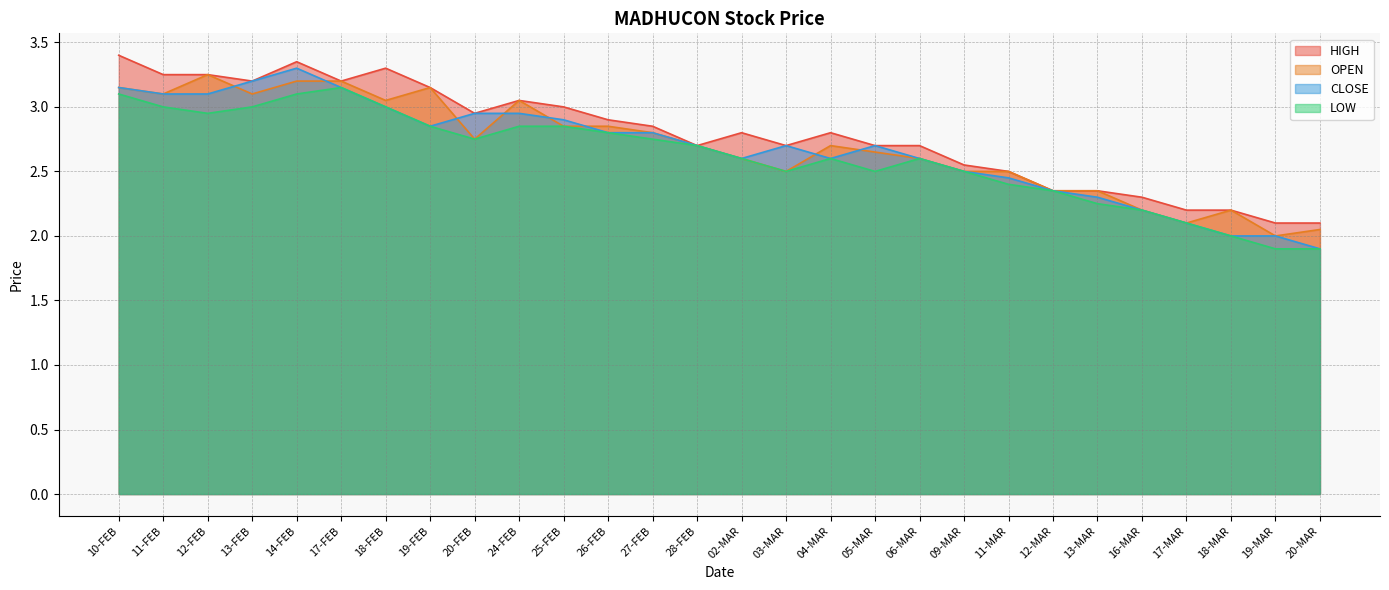

What is the difference between the OPEN values at 18-MAR and 03-MAR?

0.3